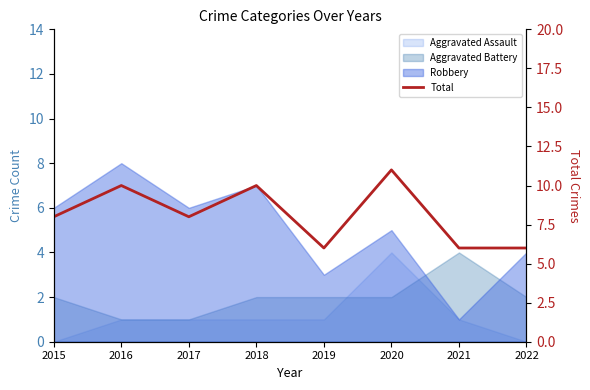

The value at 2020 is 11. True or false?

True